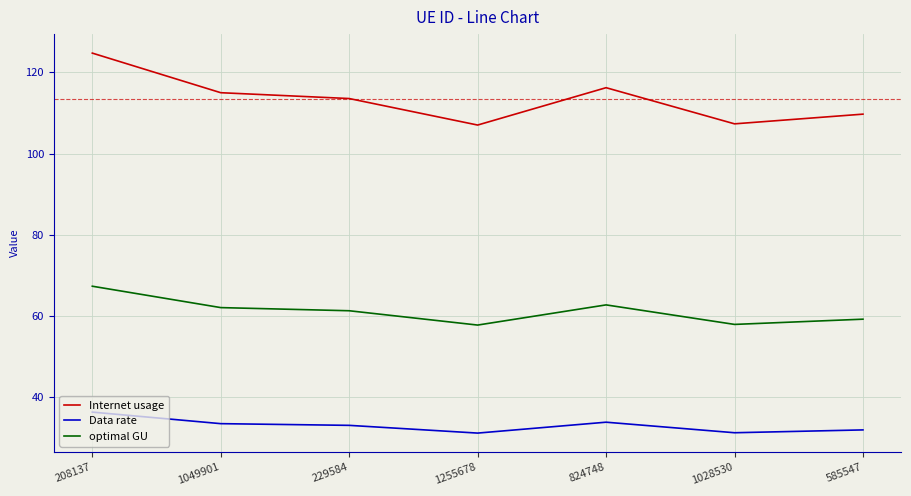

Which series has the largest total across all categories?

Internet usage